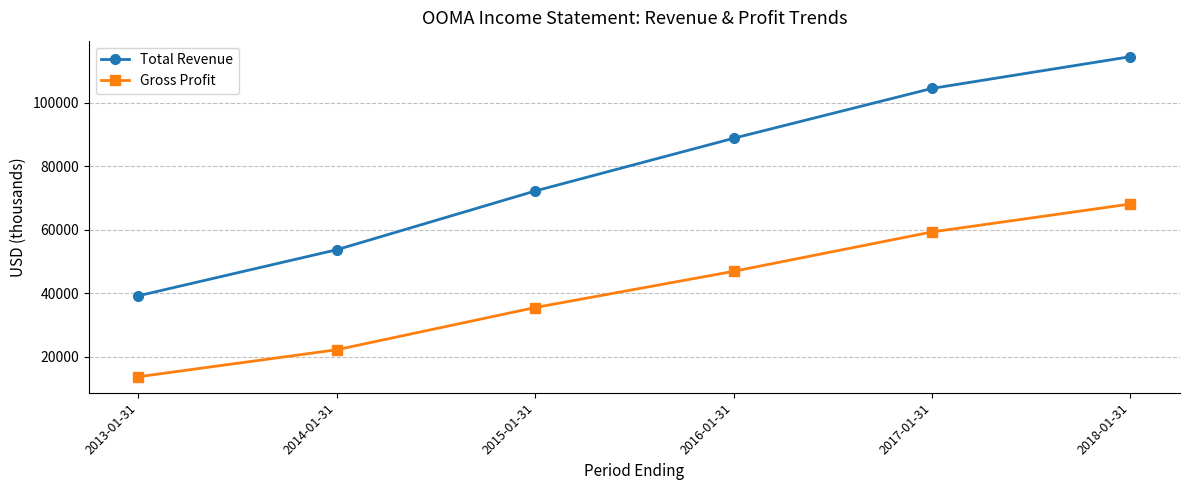

True or false: Total Revenue has a value of 12103 at 2013-01-31.

False